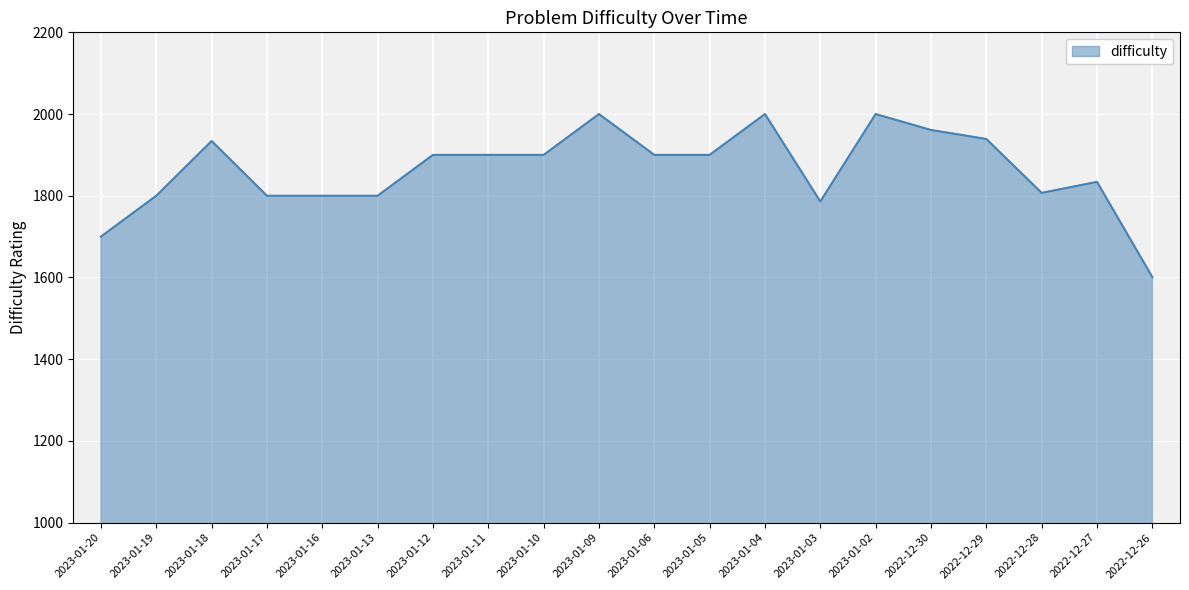

Reading right to left, extract all data points from this chart.

2022-12-26=1601	2022-12-27=1834	2022-12-28=1807	2022-12-29=1939	2022-12-30=1961	2023-01-02=2000	2023-01-03=1786	2023-01-04=2000	2023-01-05=1900	2023-01-06=1900	2023-01-09=2000	2023-01-10=1900	2023-01-11=1900	2023-01-12=1900	2023-01-13=1800	2023-01-16=1800	2023-01-17=1800	2023-01-18=1934	2023-01-19=1800	2023-01-20=1700